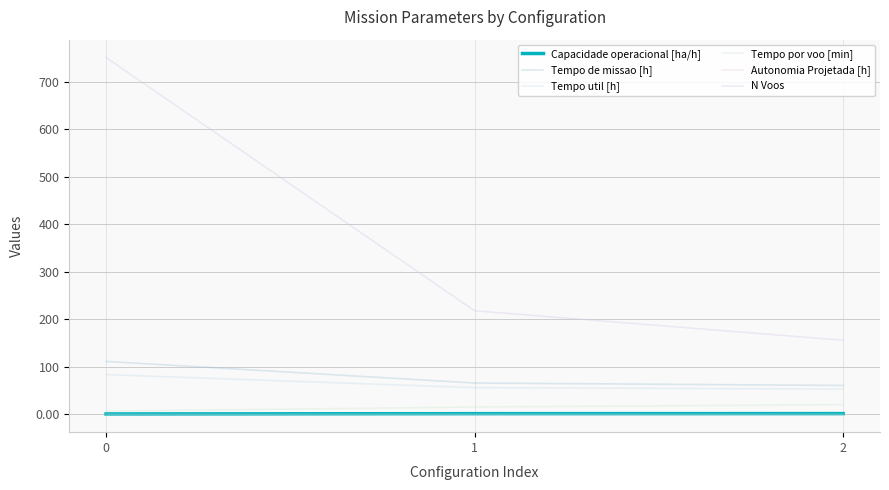

Count the Autonomia Projetada [h] values in the range 0 to 1.

3